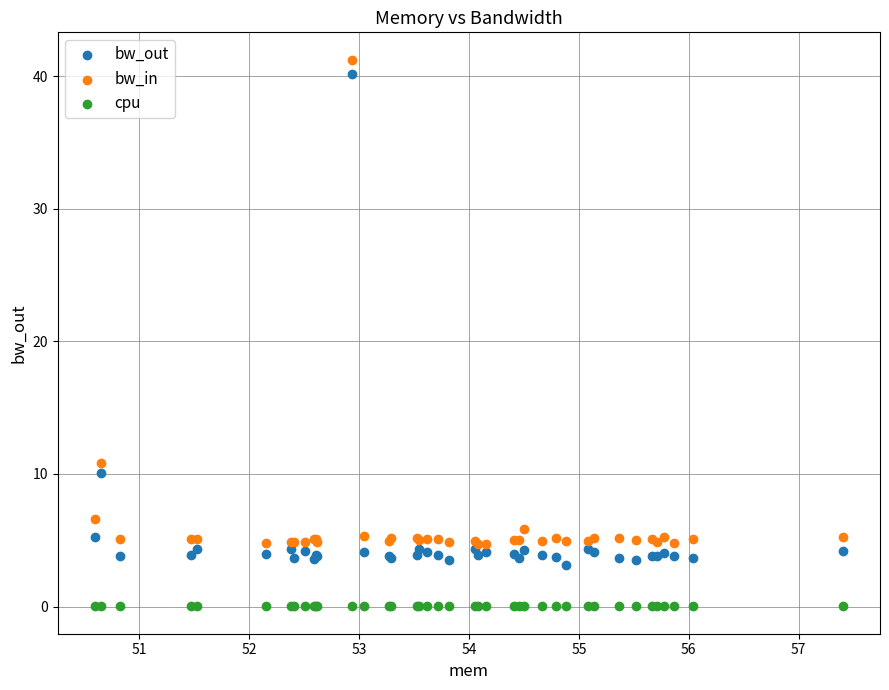

In the bw_out series, what Y value is closest to 21?

10.1